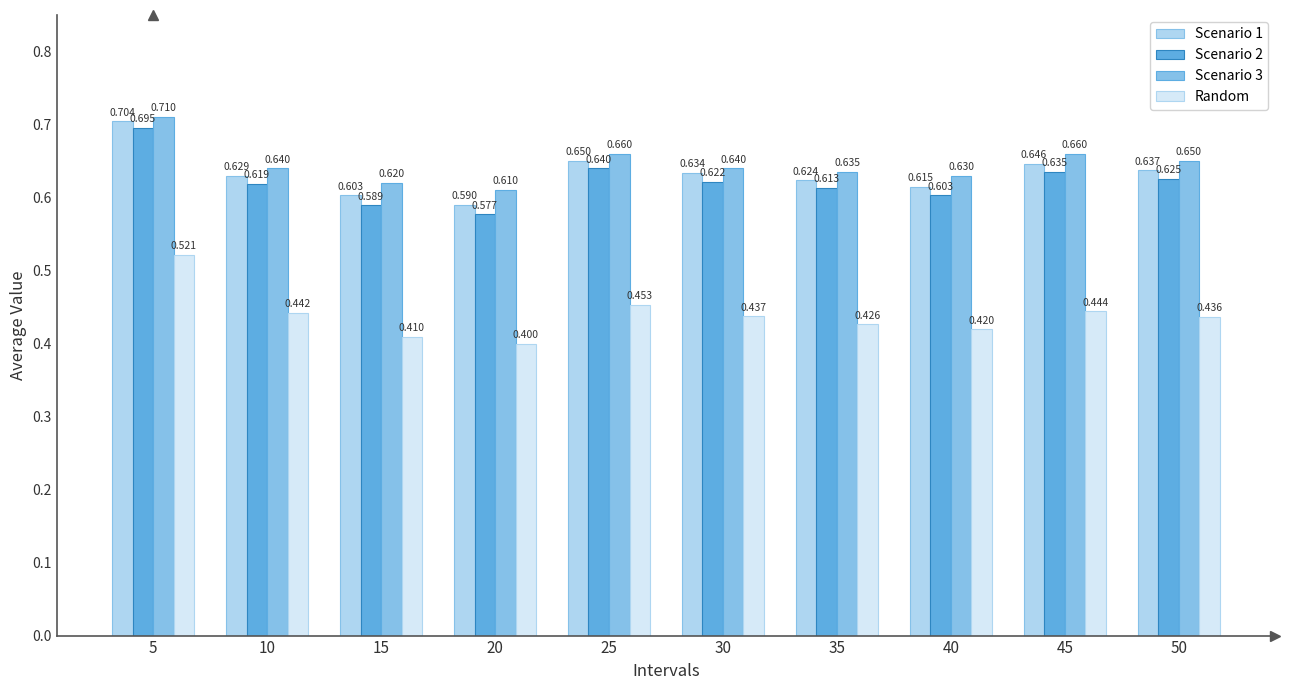

At which category is the sum across all series the highest?

5